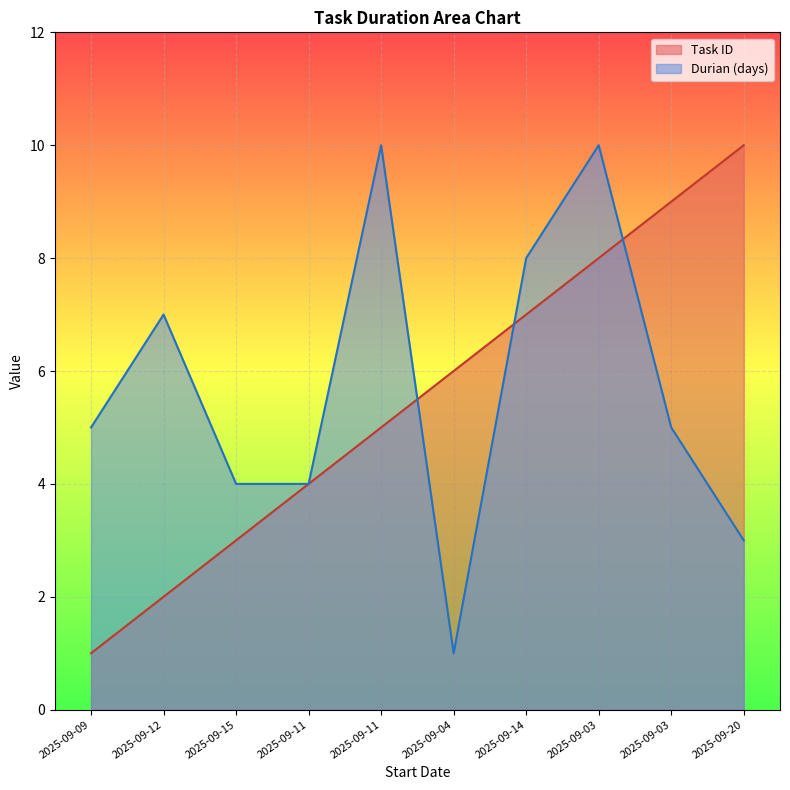

Which series has the largest range (max minus min)?

Task ID